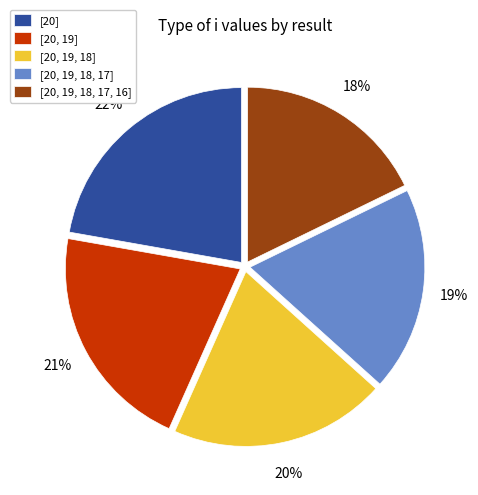

Approximately how many times larger is the value at [20, 19] compared to [20, 19, 18, 17, 16]?

1.2